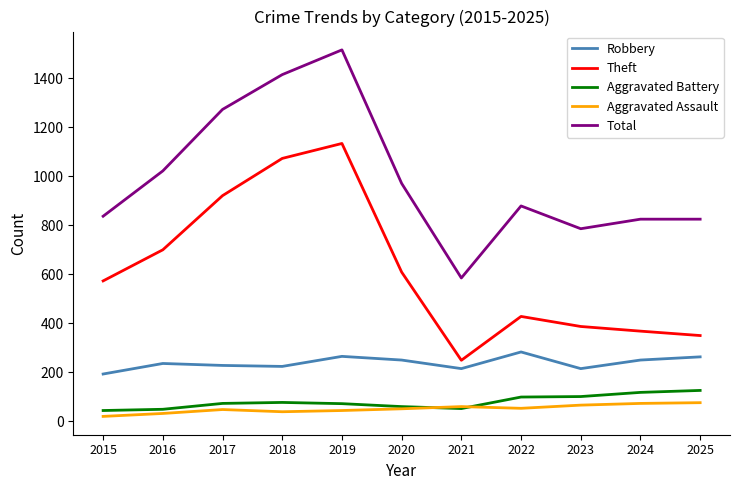

Where does the Total series first go above 878?

2016